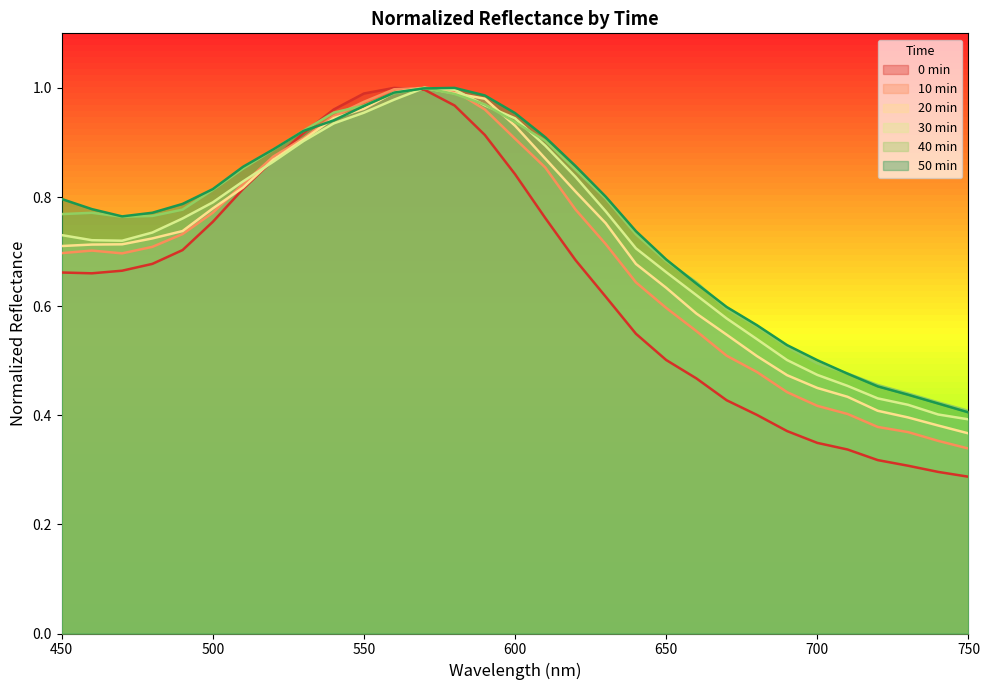

What are all the series names shown in the legend?

0 min, 10 min, 20 min, 30 min, 40 min, 50 min